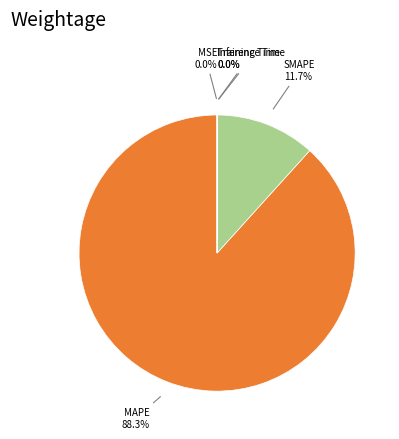

Which category has the biggest portion of the pie?

MAPE